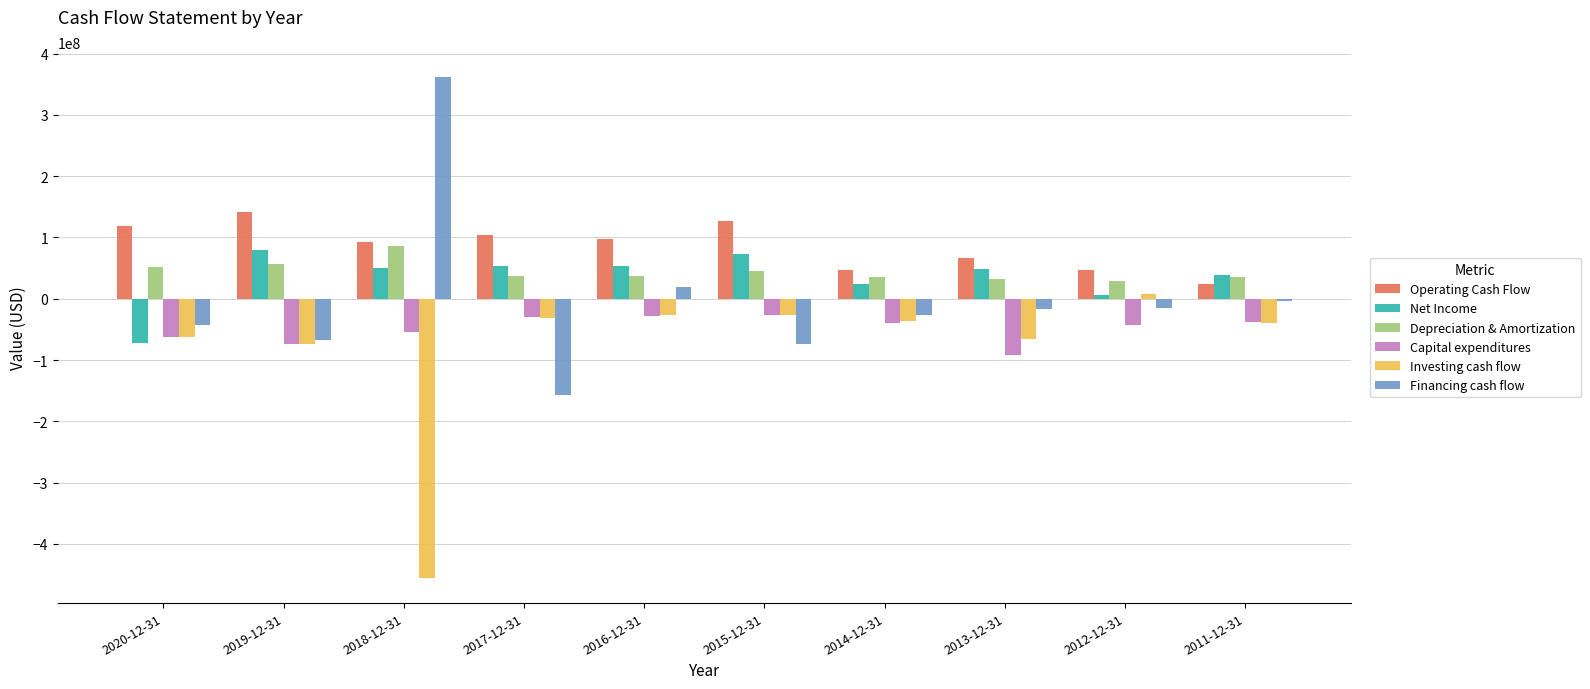

Where is Capital expenditures nearest to the value -59519500?

2020-12-31